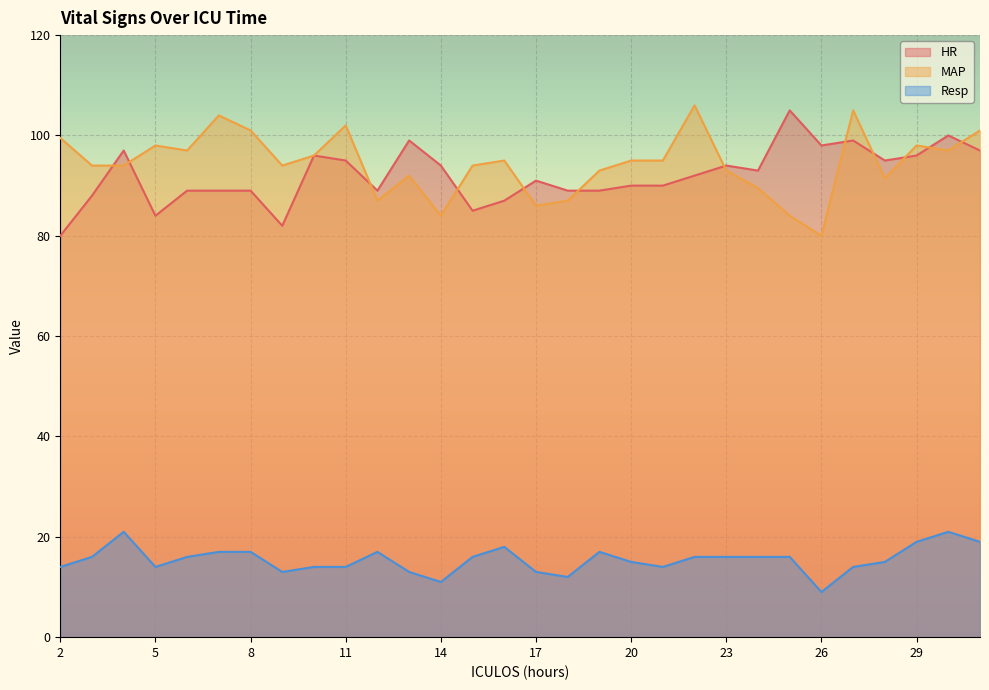

Where is Resp nearest to the value 15?

20